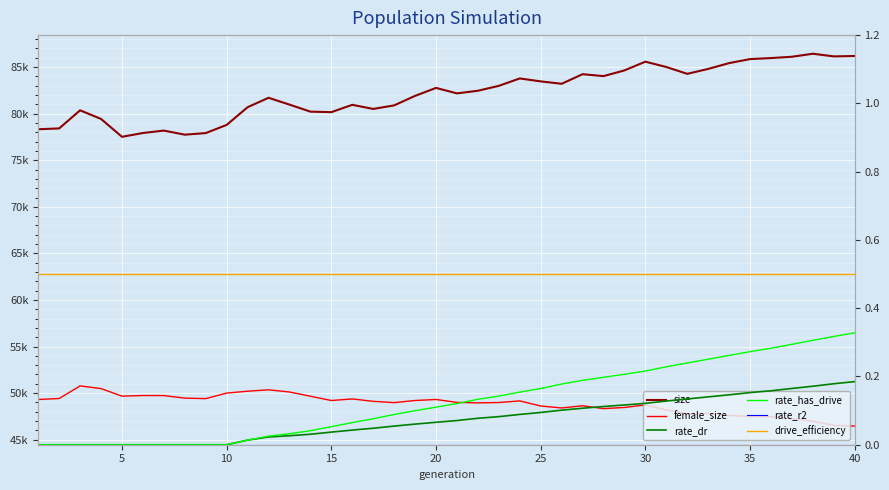

What is the difference between the maximum and second lowest values in the female_size series?

4236.0